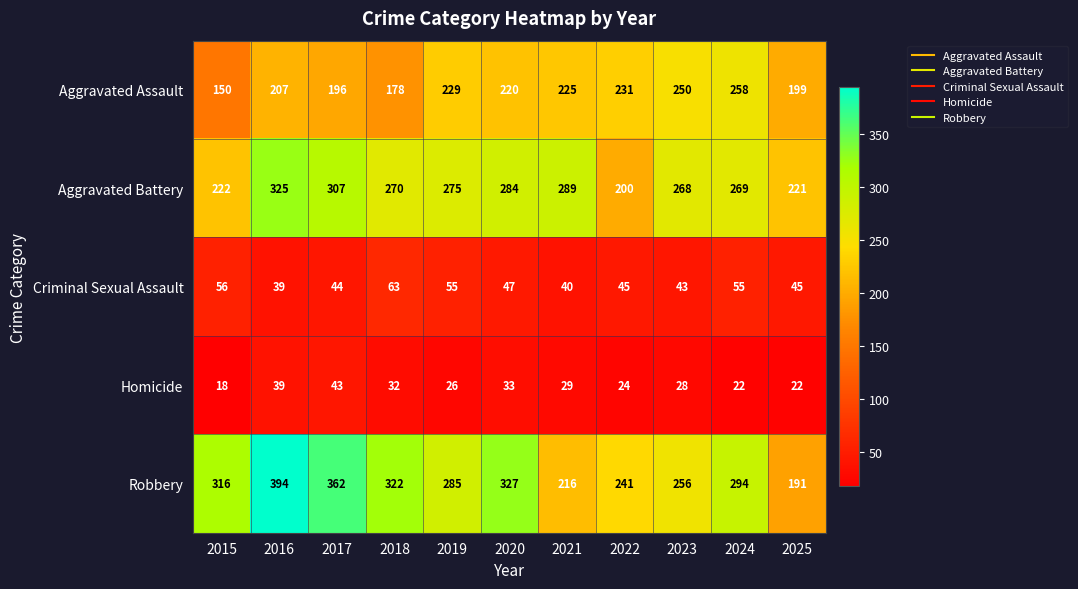

At which category is the sum across all series the highest?

2016